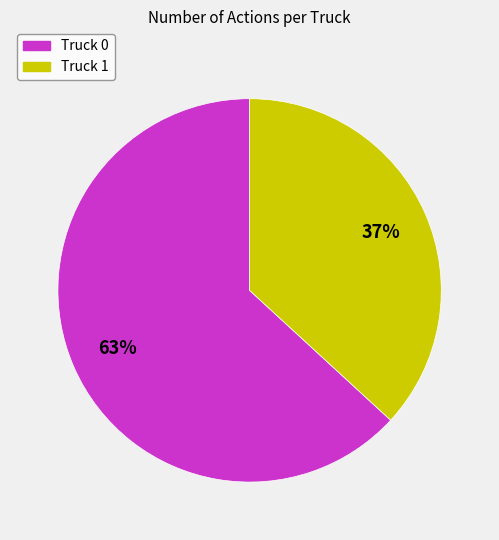

Rank the categories by value from highest to lowest.

Truck 0, Truck 1